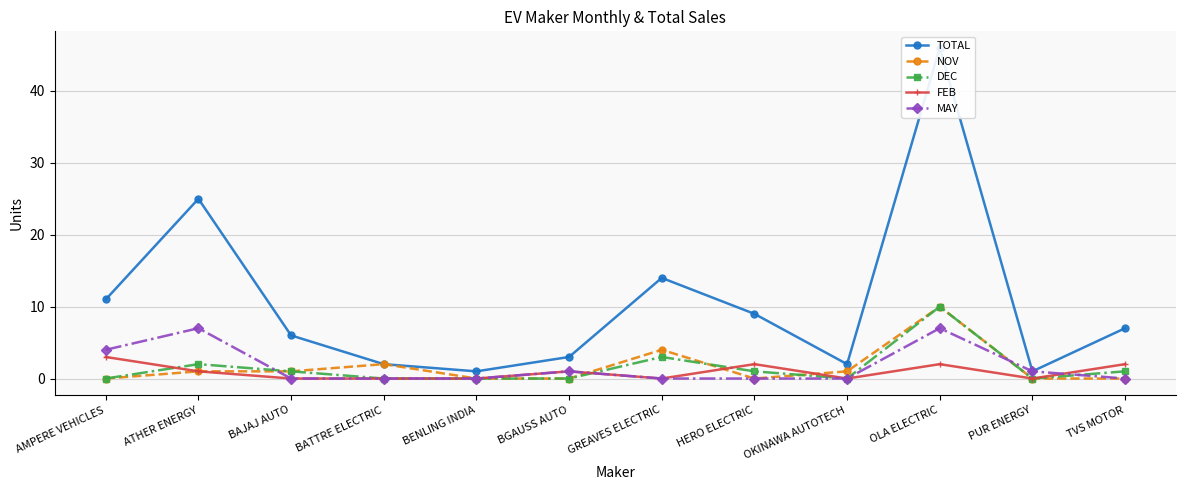

Reading right to left, extract all data points from this chart.

TOTAL: 7	1	46	2	9	14	3	1	2	6	25	11
NOV: 0	0	10	1	0	4	0	0	2	1	1	0
DEC: 1	0	10	0	1	3	0	0	0	1	2	0
FEB: 2	0	2	0	2	0	1	0	0	0	1	3
MAY: 0	1	7	0	0	0	1	0	0	0	7	4